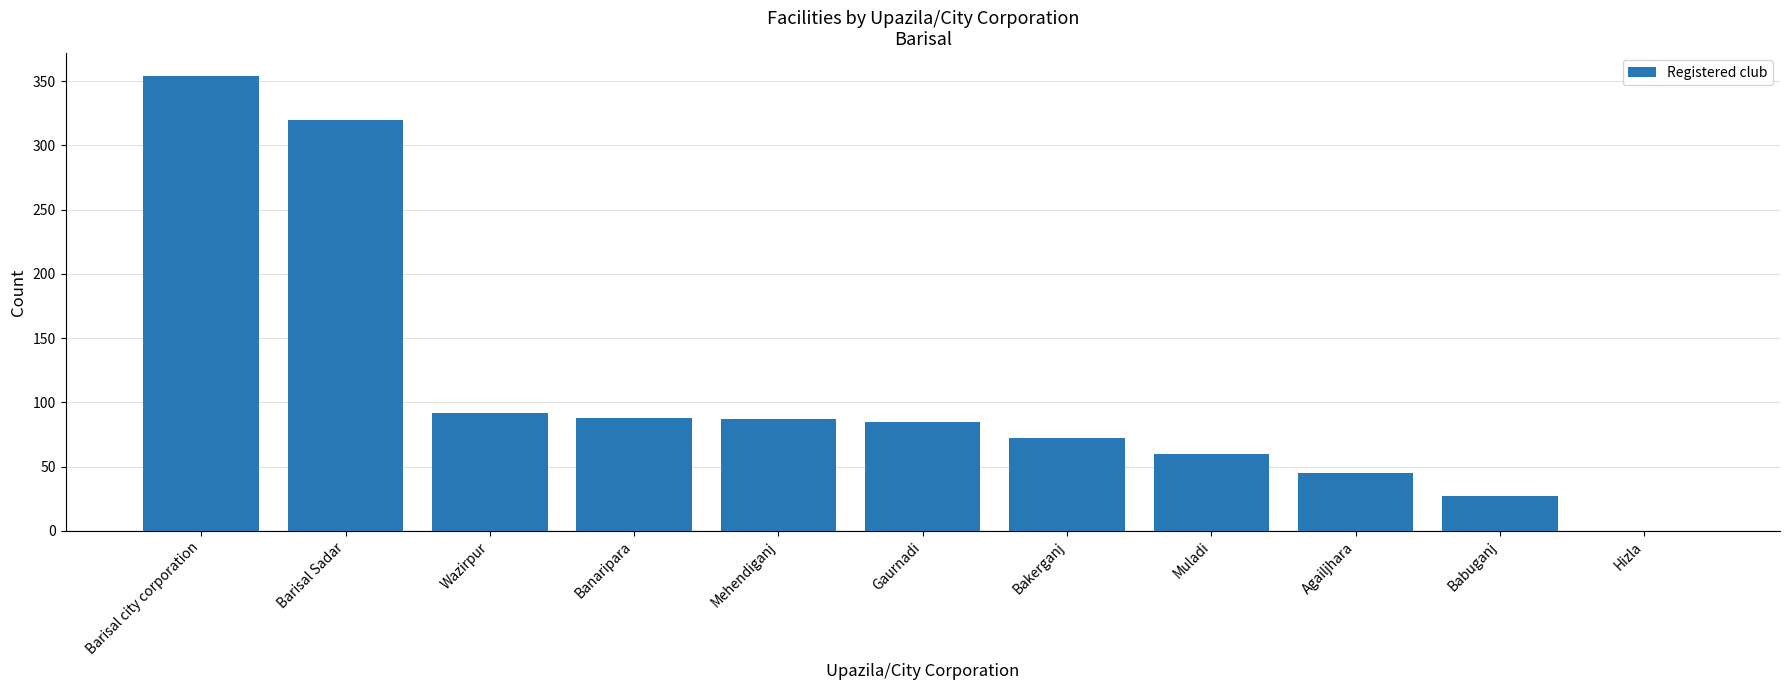

What is the maximum value shown in the chart?

354